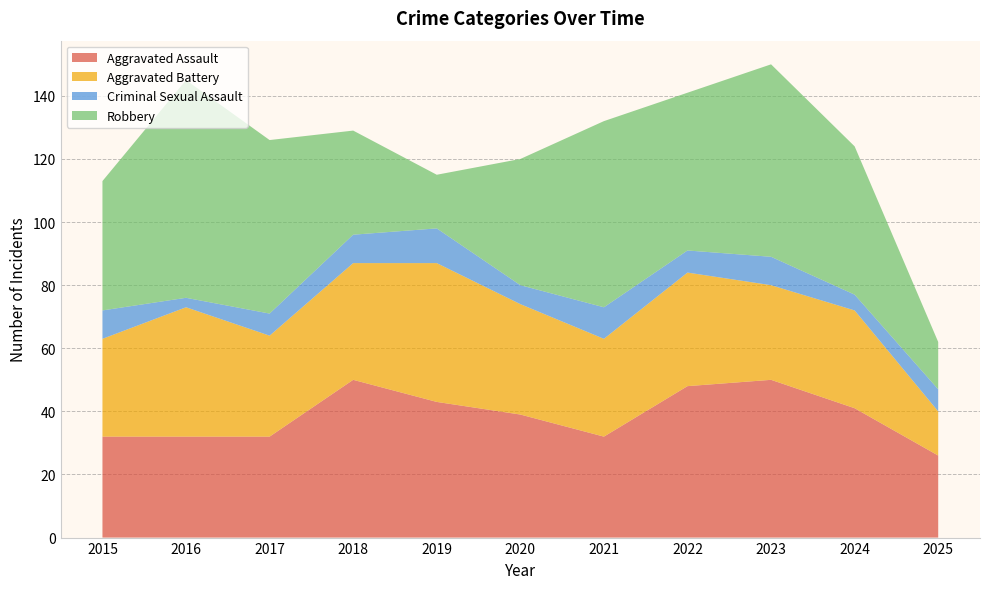

Reading left to right, list all the values displayed in this chart.

Aggravated Assault: 32	32	32	50	43	39	32	48	50	41	26
Aggravated Battery: 31	41	32	37	44	35	31	36	30	31	14
Criminal Sexual Assault: 9	3	7	9	11	6	10	7	9	5	7
Robbery: 41	69	55	33	17	40	59	50	61	47	15